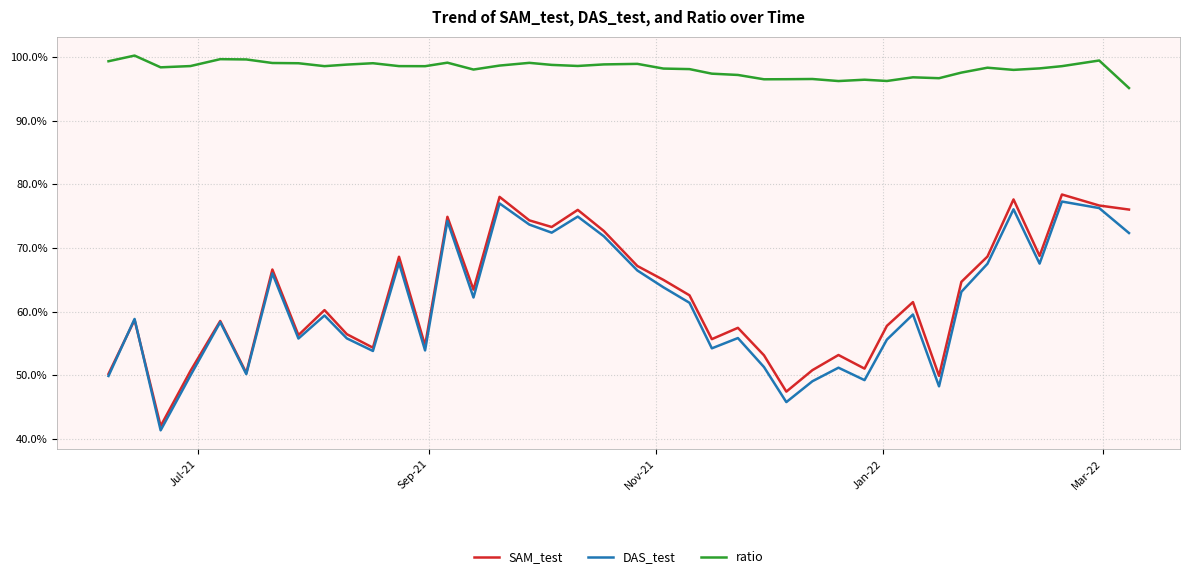

At how many categories does at least one series exceed 0?

40